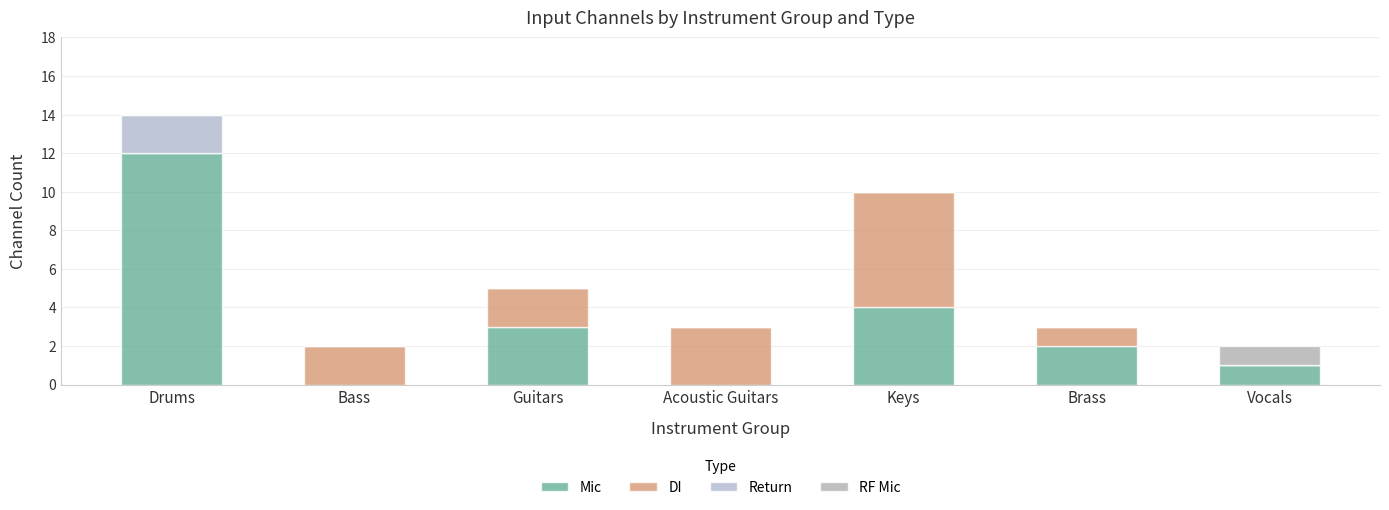

What is the difference between the maximum and minimum values in the Return series?

2